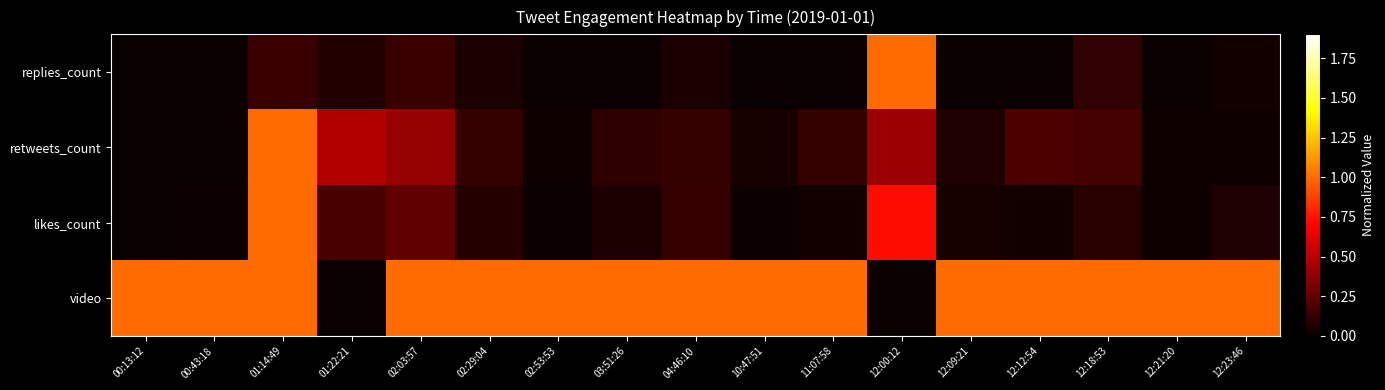

At which category is the sum across all series the highest?

01:14:49